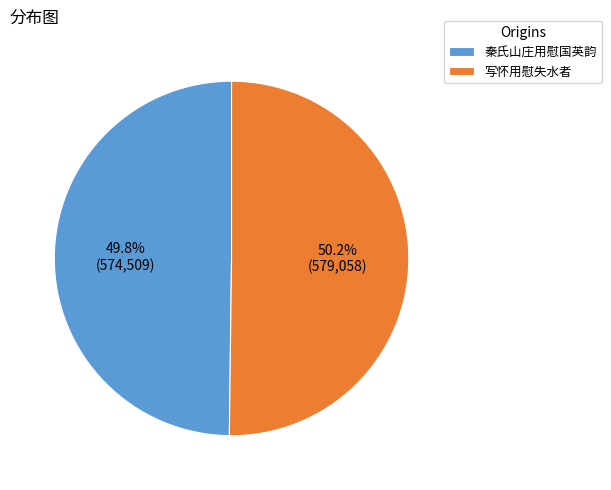

Is there any slice that represents more than half of the pie?

Yes